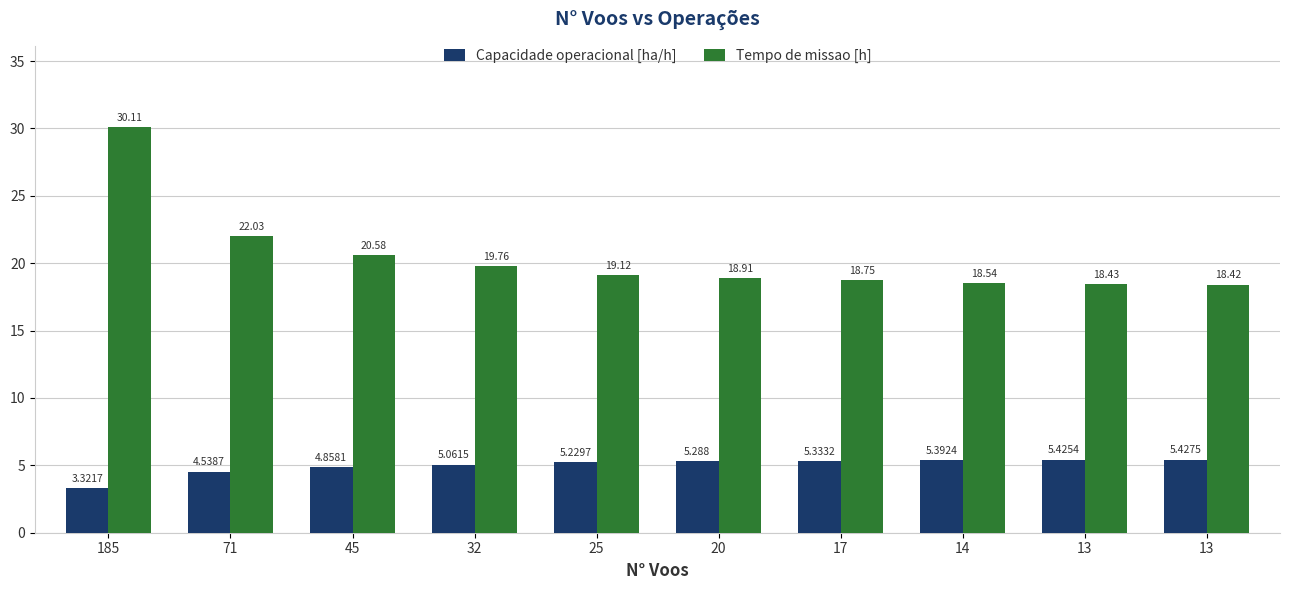

True or false: Tempo de missao [h] has a value of 18.4 at 13.

True